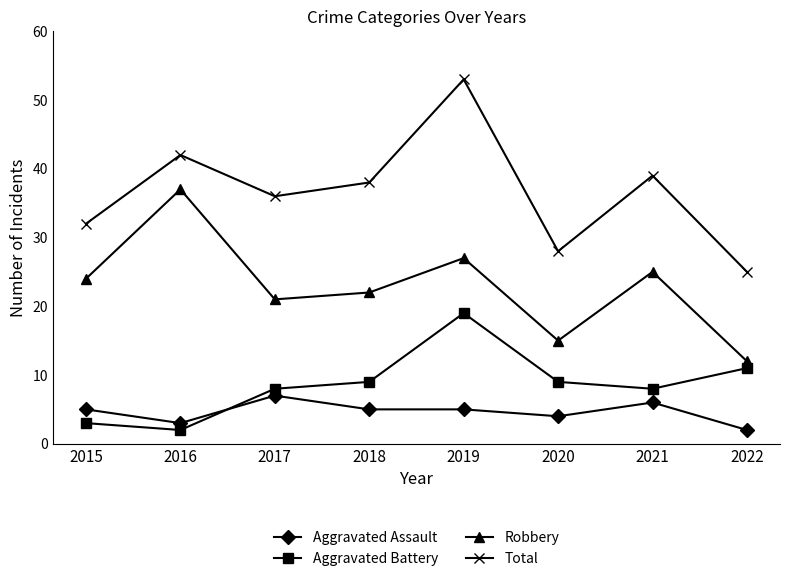

True or false: Robbery has a value of 5 at 2021.

False